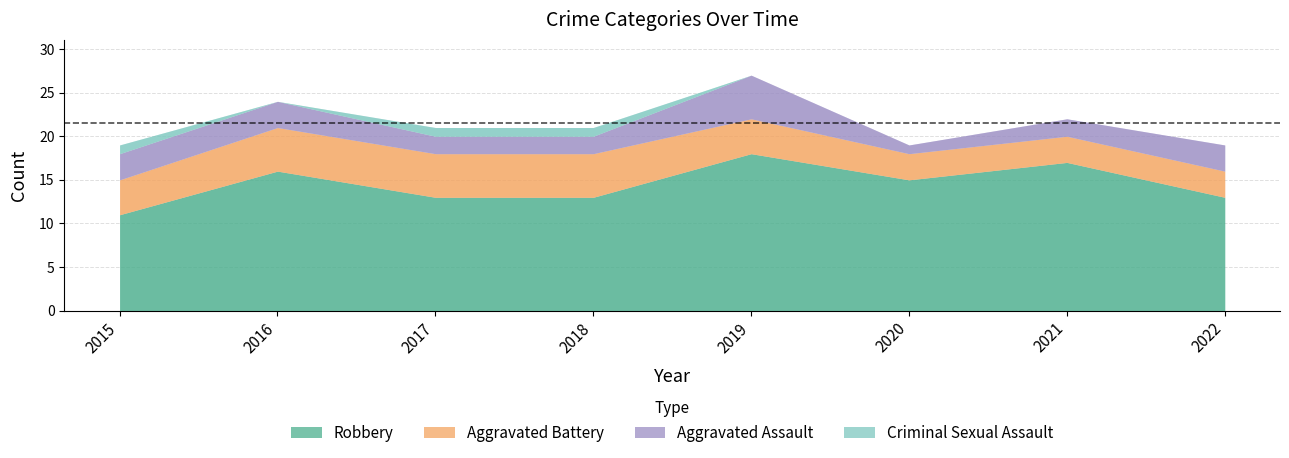

Reading right to left, list all the values displayed in this chart.

Aggravated Assault: 2022=3	2021=2	2020=1	2019=5	2018=2	2017=2	2016=3	2015=3
Aggravated Battery: 2022=3	2021=3	2020=3	2019=4	2018=5	2017=5	2016=5	2015=4
Criminal Sexual Assault: 2022=0	2021=0	2020=0	2019=0	2018=1	2017=1	2016=0	2015=1
Robbery: 2022=13	2021=17	2020=15	2019=18	2018=13	2017=13	2016=16	2015=11
Total: 2022=19	2021=22	2020=19	2019=27	2018=21	2017=21	2016=24	2015=19